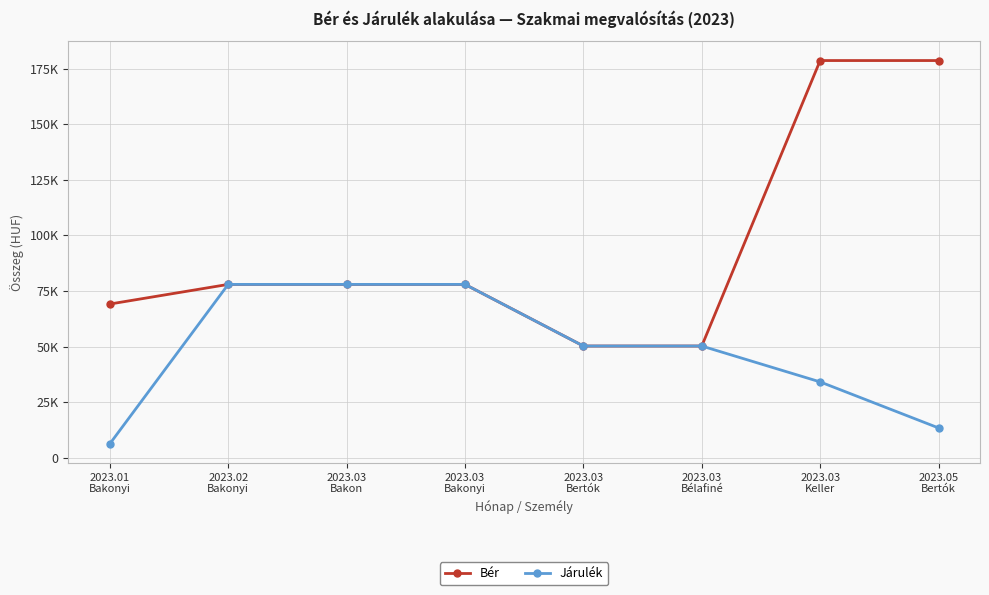

What is the difference between the maximum and second lowest values in the Járulék series?

64500